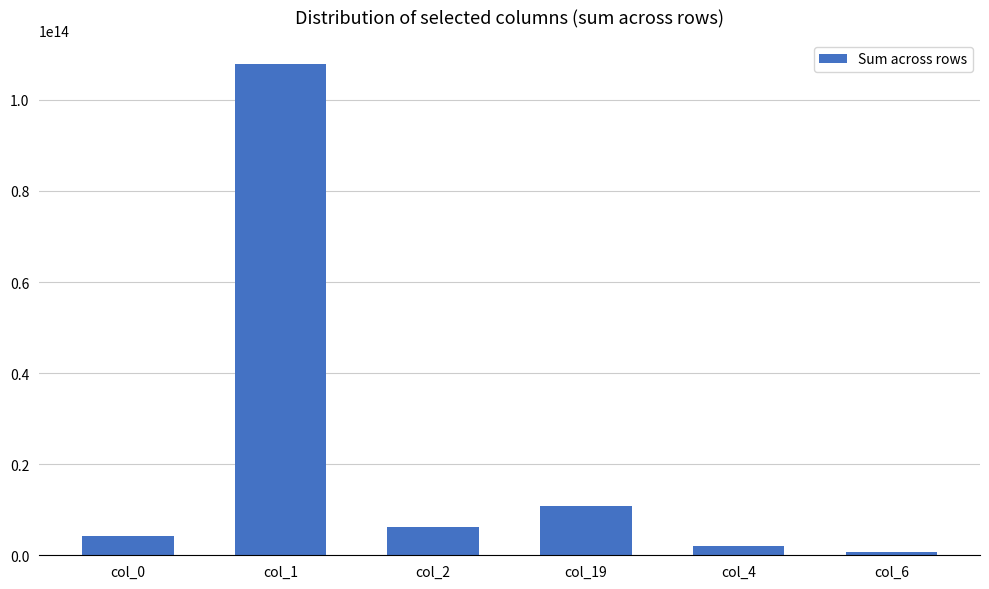

What is the label of the 5th bar from the right?

col_1